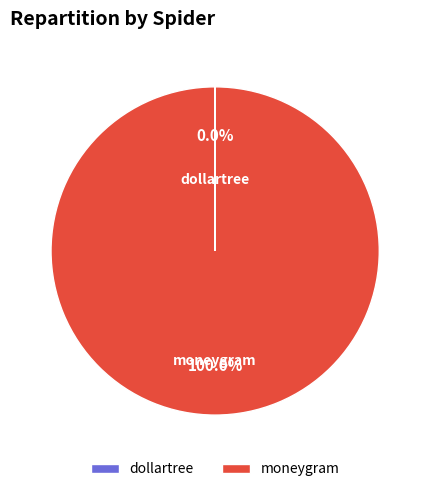

Which slice is the largest?

moneygram